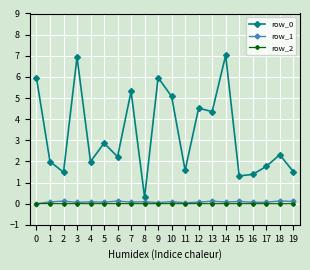

How many lines are shown in the chart?

3